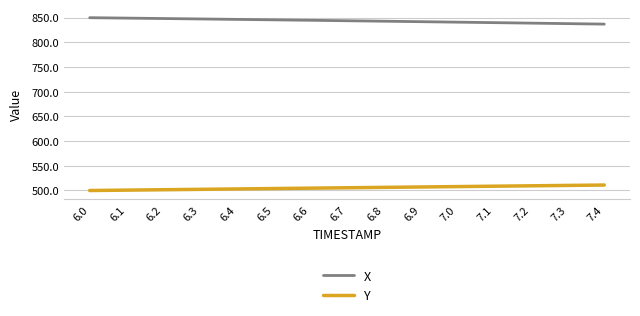

The value of Y at 7.3 is 510.2. True or false?

True